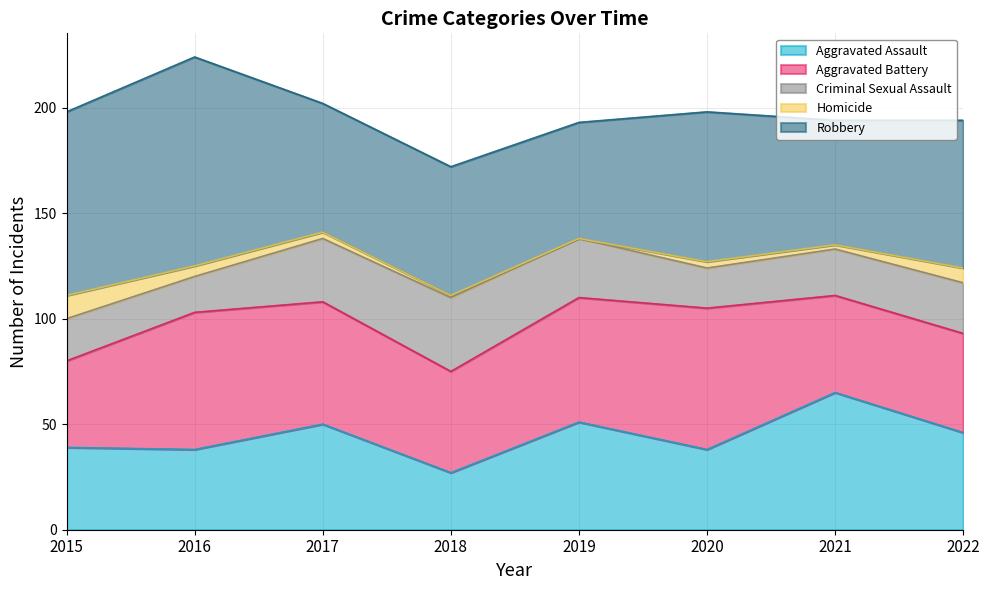

What is the total value across all series at 2015?

198